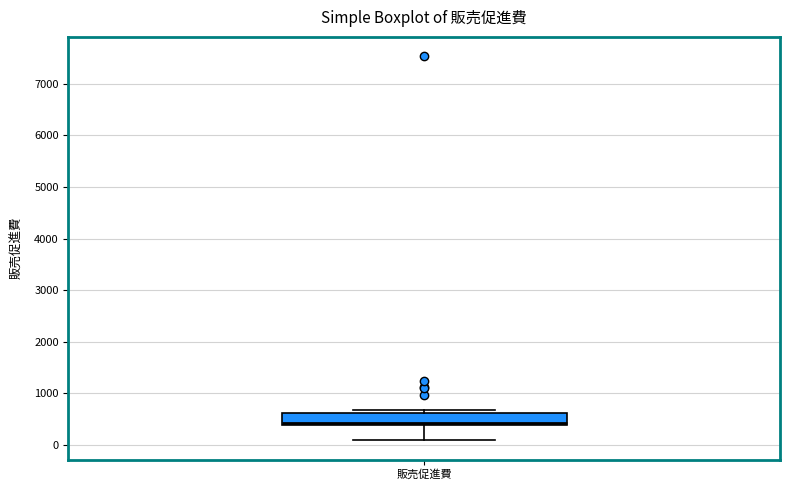

Read this box plot against the y-axis: the position of the median line, the range covered by the box, and the ends of both whiskers. The values are not printed on the chart, so give them approximately, as read against the axis.

median 400 (just above the box's lower edge), box 400 to 600, whiskers 100 to 700